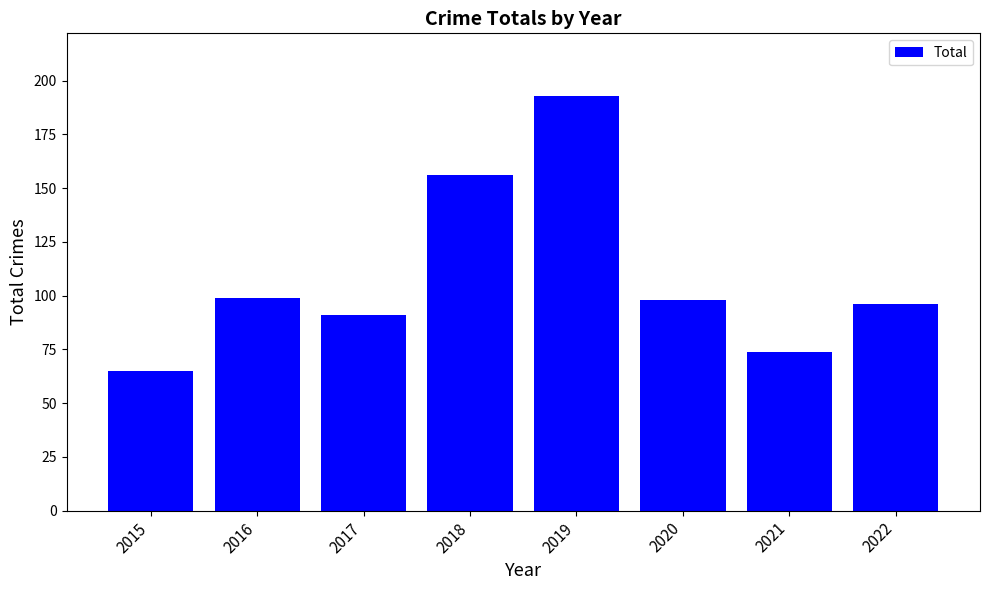

The chart shows a value of 99 at 2016. True or false?

True